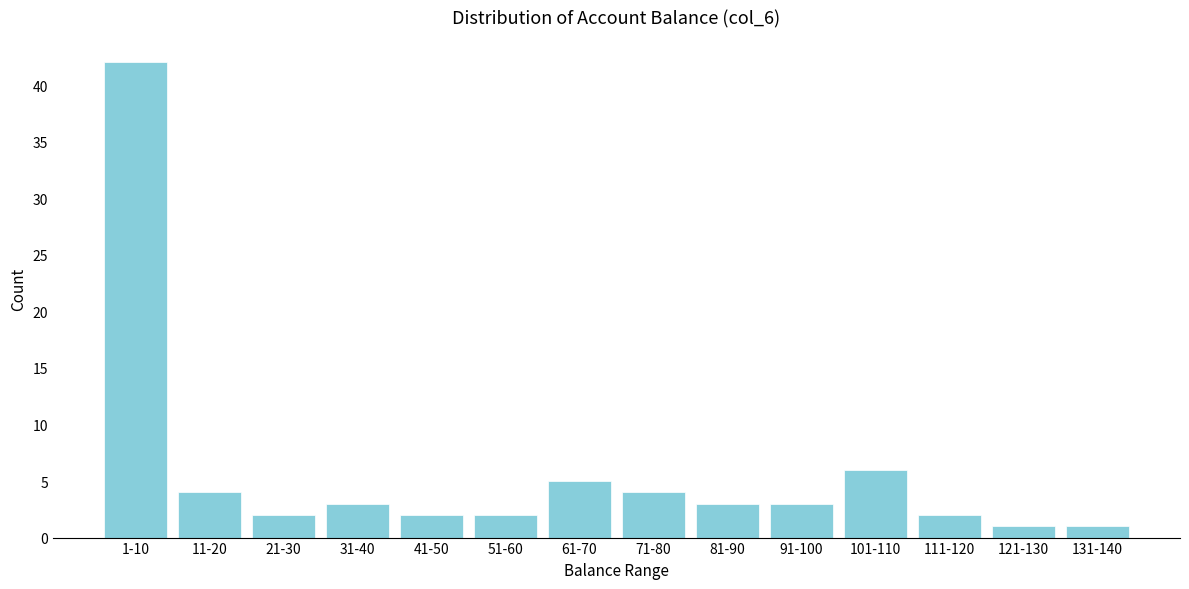

Reading right to left, transcribe all the data shown in this chart.

1	1	2	6	3	3	4	5	2	2	3	2	4	42